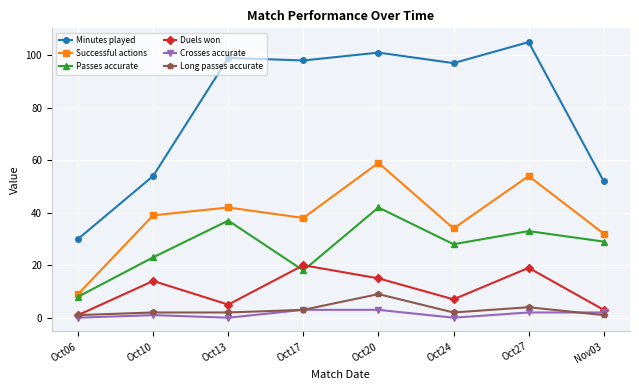

Reading left to right, extract all data points from this chart.

Minutes played: Oct06=30	Oct10=54	Oct13=99	Oct17=98	Oct20=101	Oct24=97	Oct27=105	Nov03=52
Successful actions: Oct06=9	Oct10=39	Oct13=42	Oct17=38	Oct20=59	Oct24=34	Oct27=54	Nov03=32
Passes accurate: Oct06=8	Oct10=23	Oct13=37	Oct17=18	Oct20=42	Oct24=28	Oct27=33	Nov03=29
Duels won: Oct06=1	Oct10=14	Oct13=5	Oct17=20	Oct20=15	Oct24=7	Oct27=19	Nov03=3
Crosses accurate: Oct06=0	Oct10=1	Oct13=0	Oct17=3	Oct20=3	Oct24=0	Oct27=2	Nov03=2
Long passes accurate: Oct06=1	Oct10=2	Oct13=2	Oct17=3	Oct20=9	Oct24=2	Oct27=4	Nov03=1